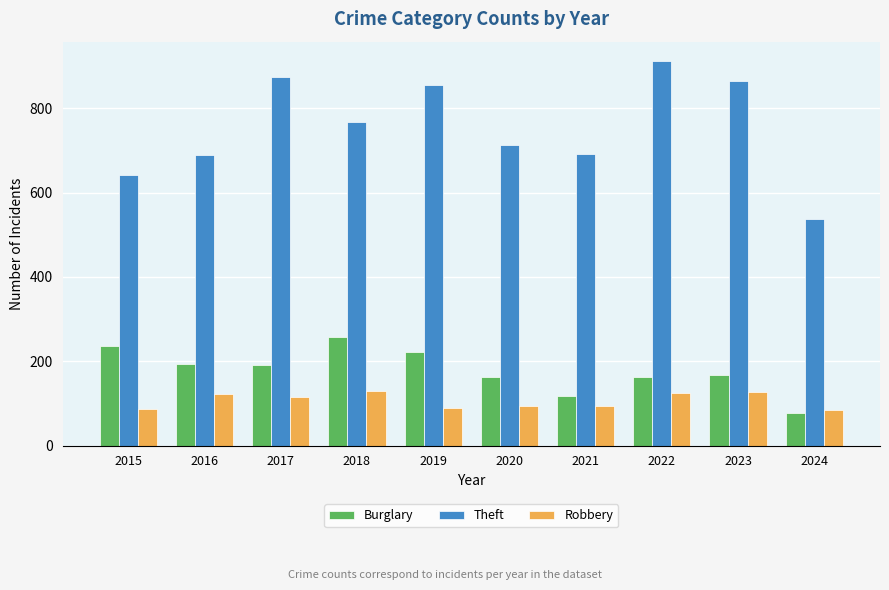

What are all the series names shown in the legend?

Burglary, Theft, Robbery